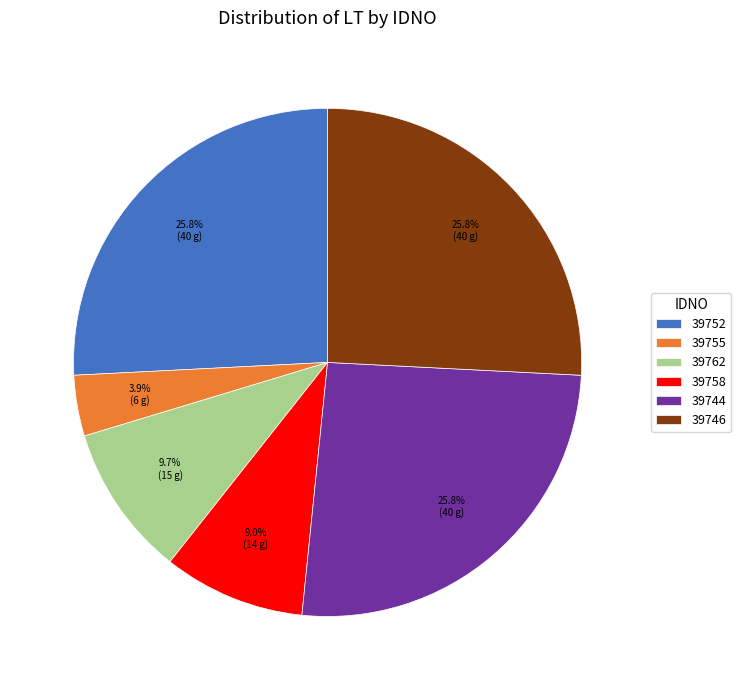

Which slice is the smallest?

39755